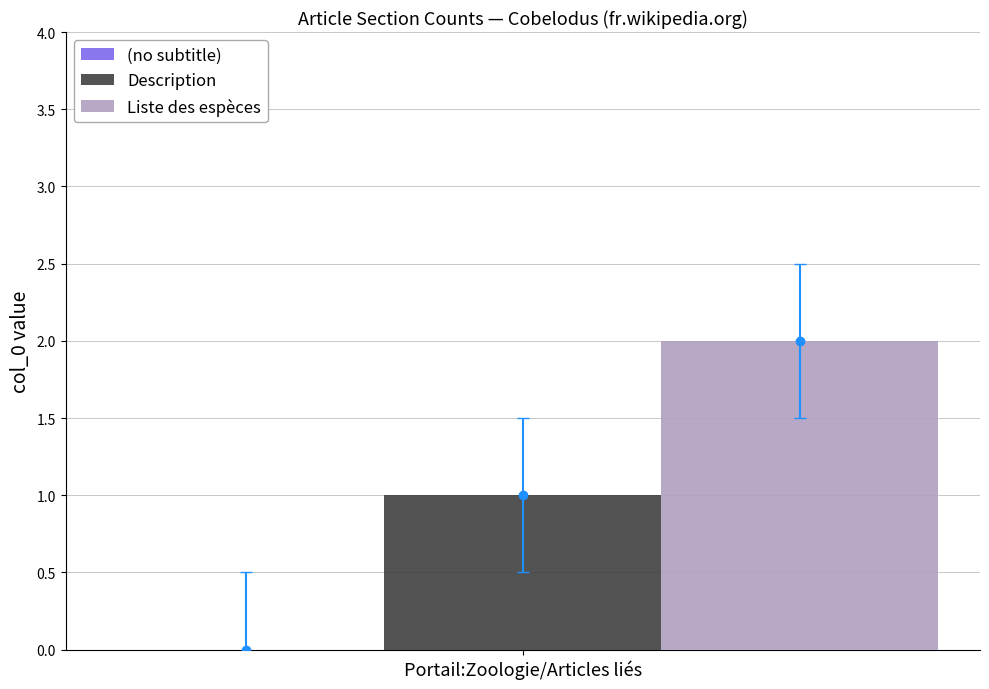

True or false: Description has a value of 2 at Portail:Zoologie/Articles liés.

False